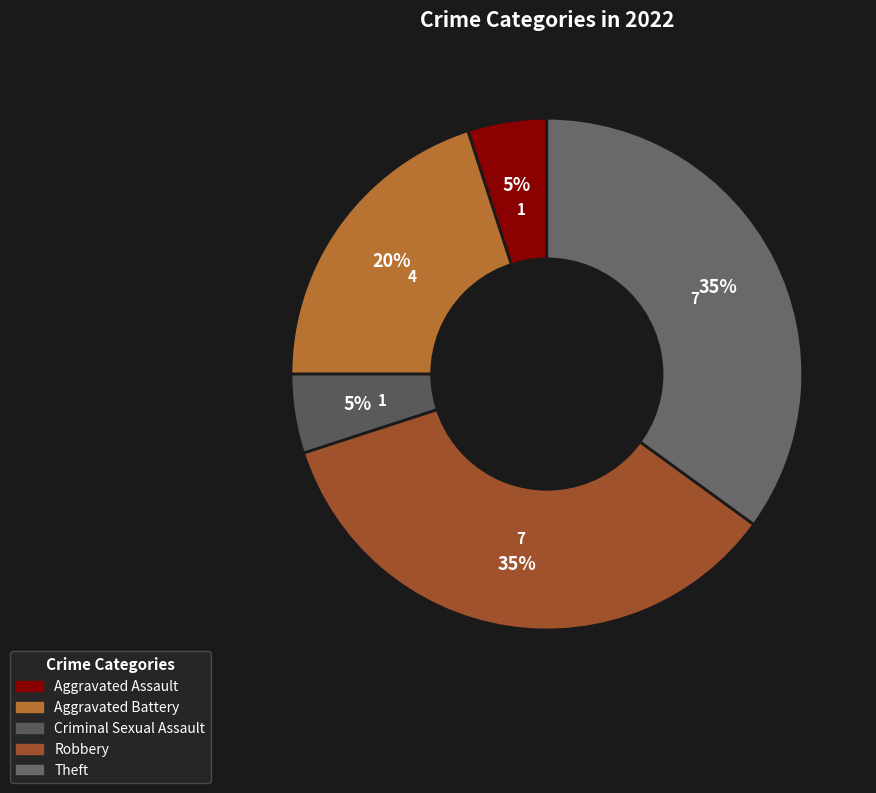

Is it true that Aggravated Assault is 11% of the pie?

False